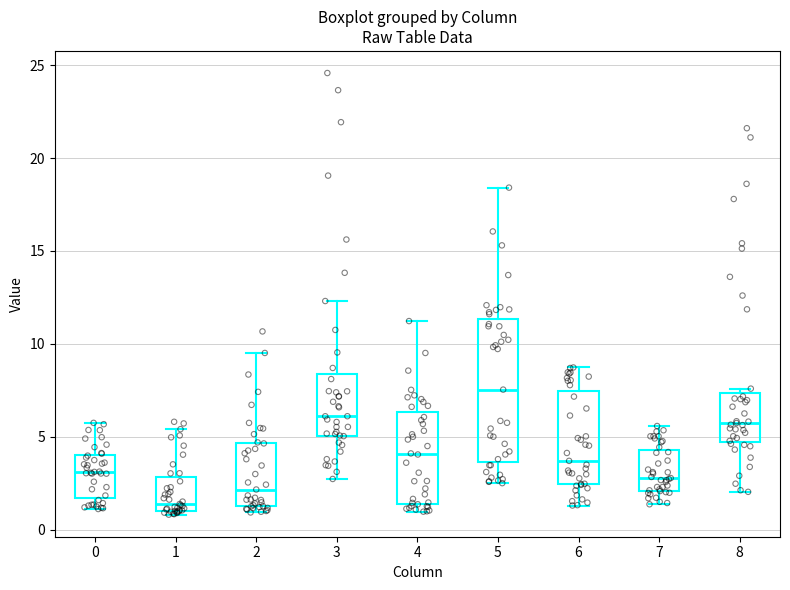

Which box's median line is the highest?

5